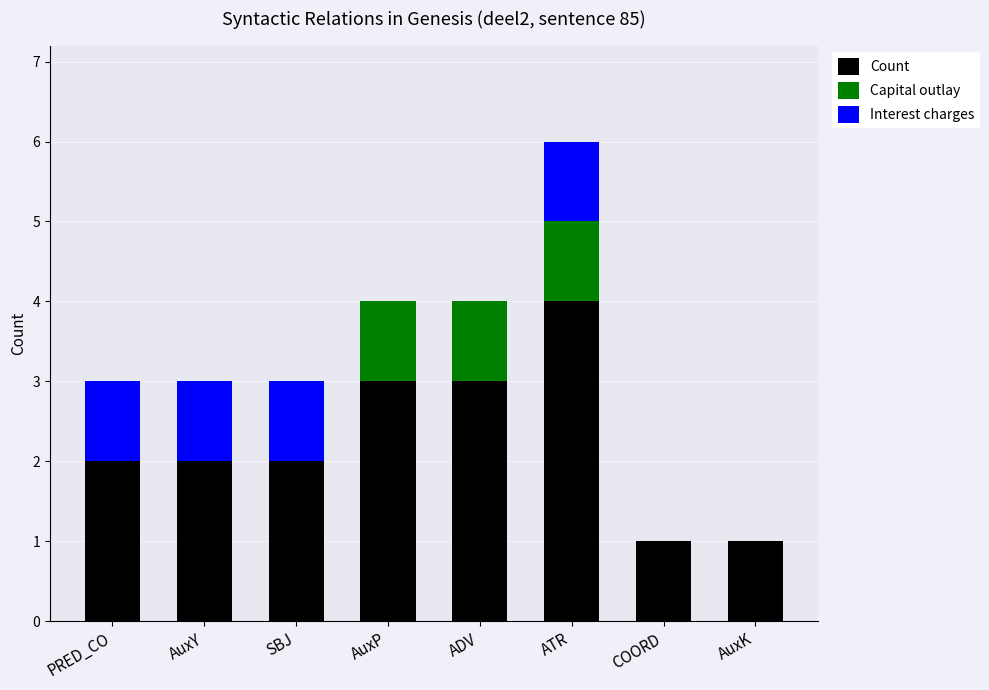

Does the chart contain stacked bars?

Yes